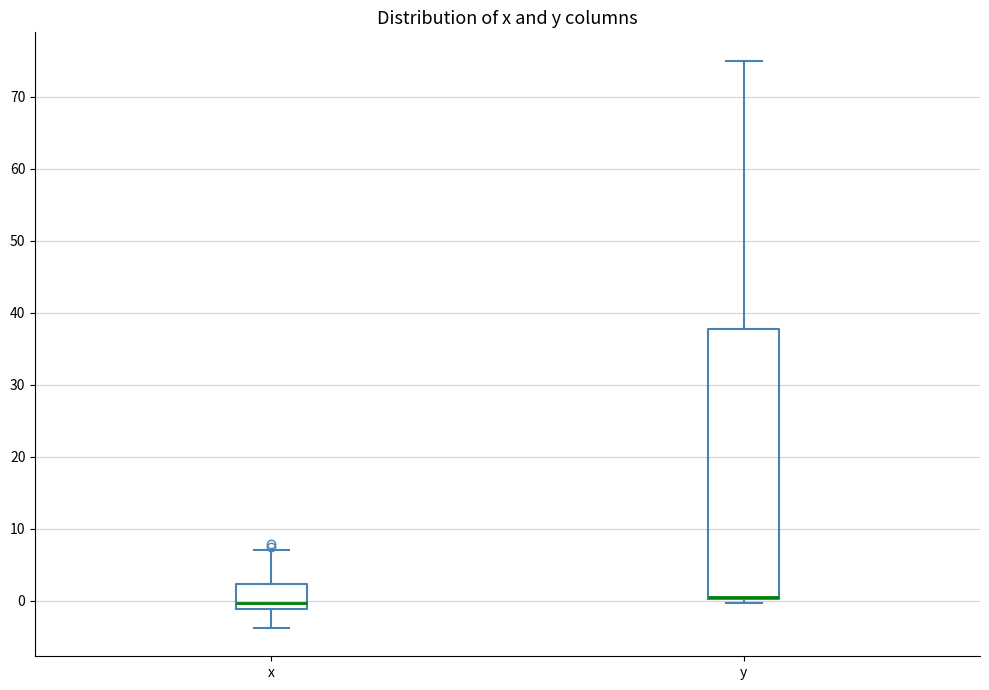

Comparing the boxes themselves (not the whiskers), which one is the tallest?

y